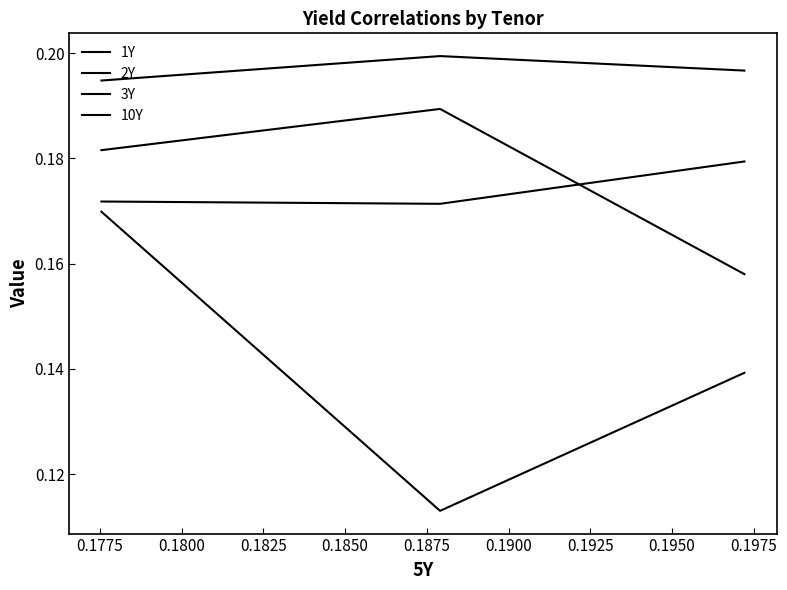

What is the minimum value for 10Y?

0.2